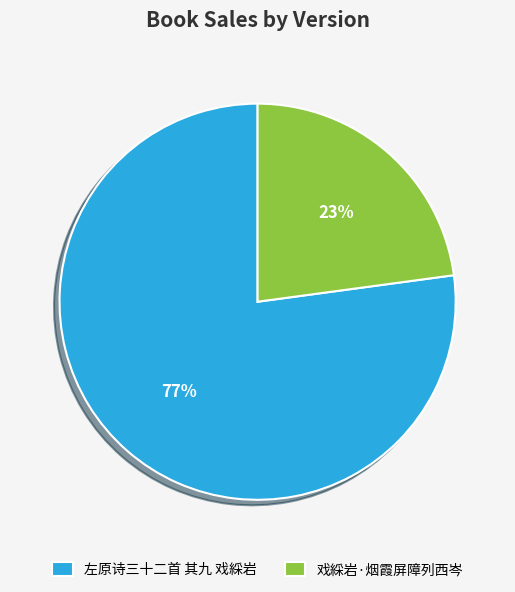

Is it true that 戏綵岩·烟霞屏障列西岑 is 32% of the pie?

False